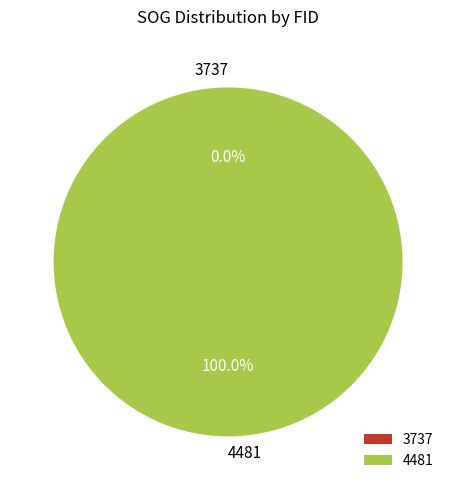

How many slices are in this pie chart?

2